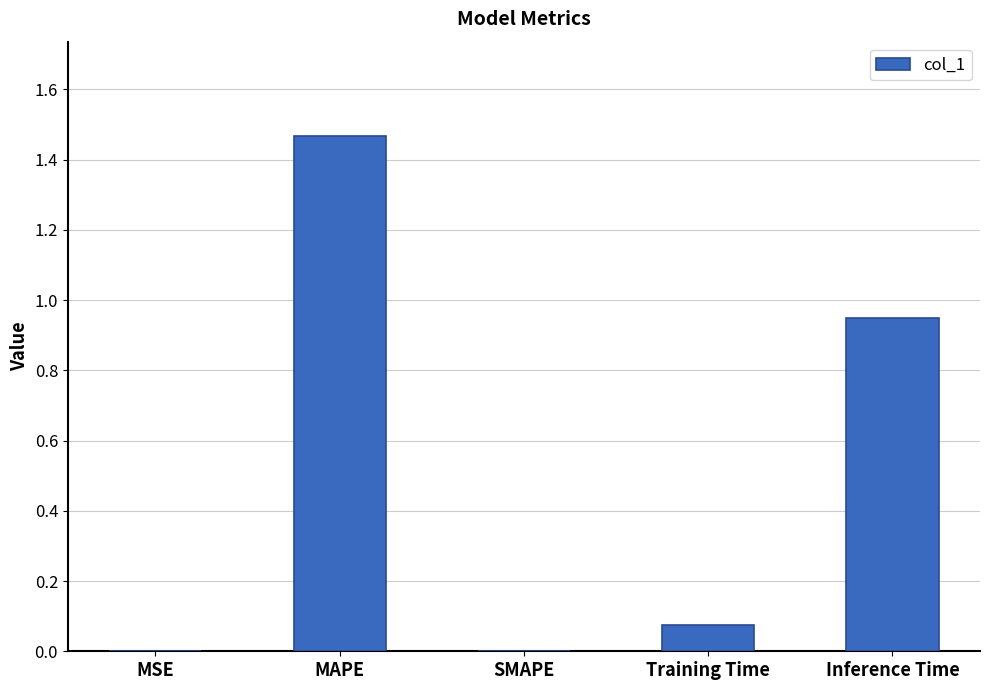

The chart shows a value of 0.0 at MSE. True or false?

True